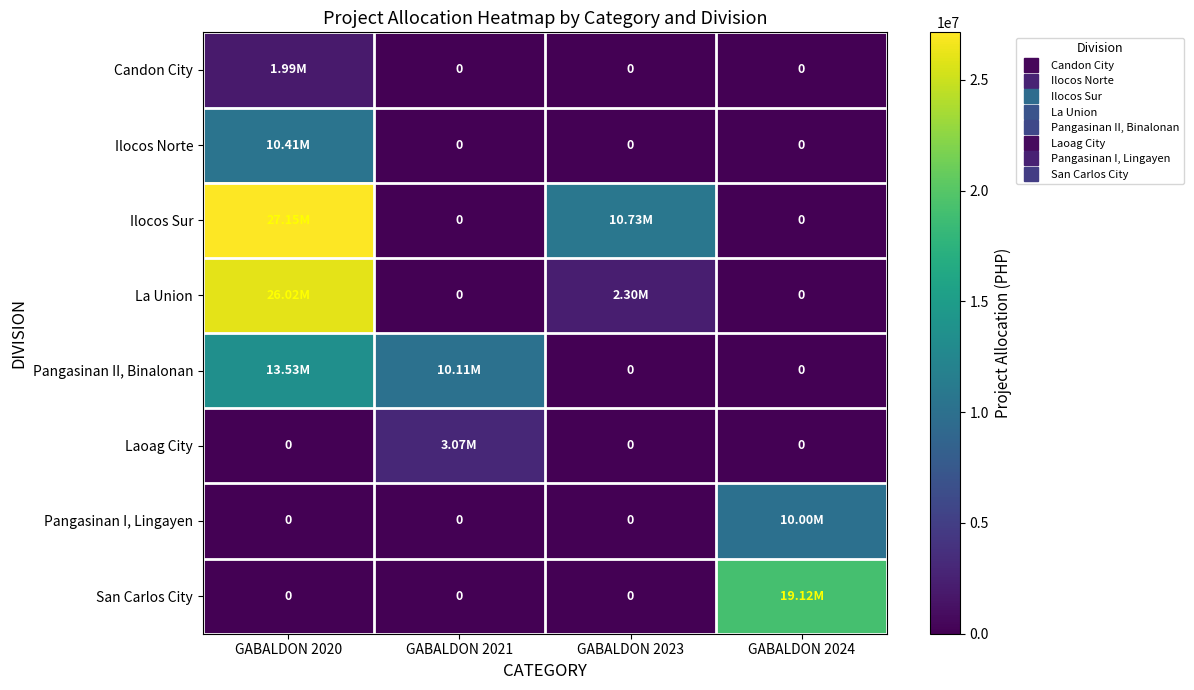

Rank the categories by Pangasinan I, Lingayen value from lowest to highest.

GABALDON 2020, GABALDON 2021, GABALDON 2023, GABALDON 2024